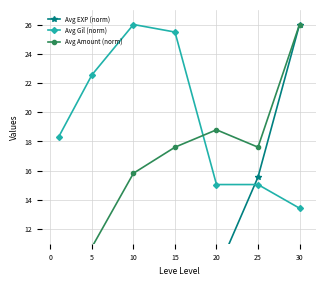

At how many categories does at least one series exceed 4?

7